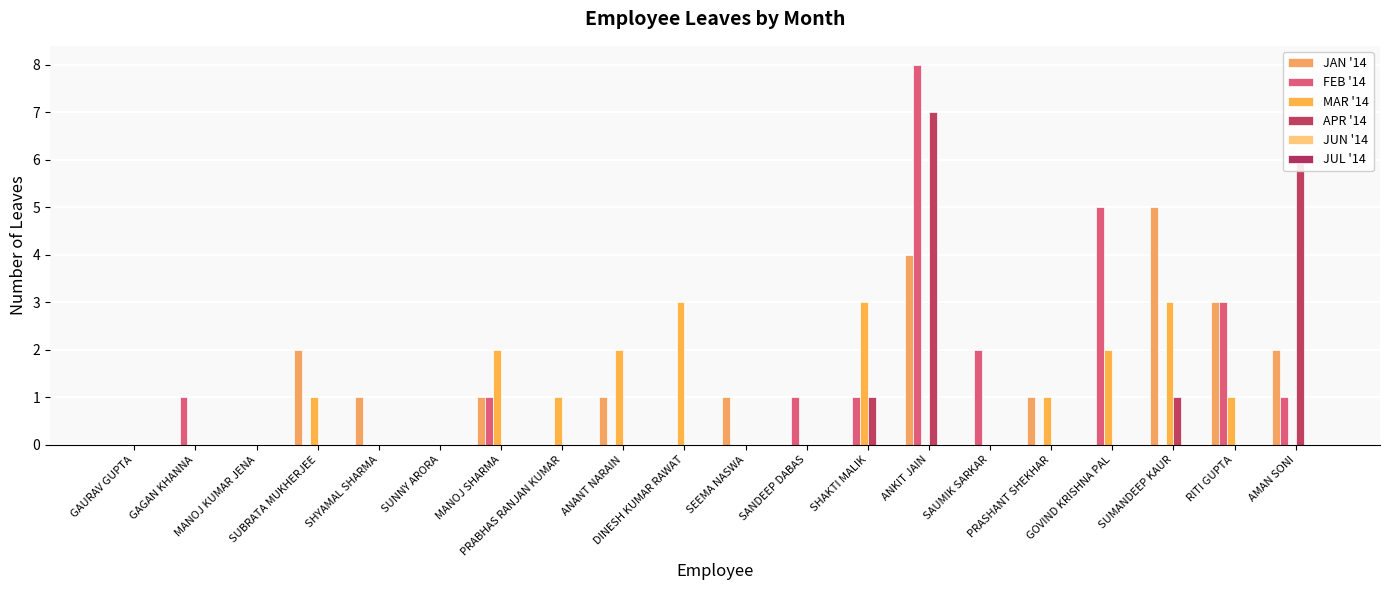

How many groups of bars are there?

20